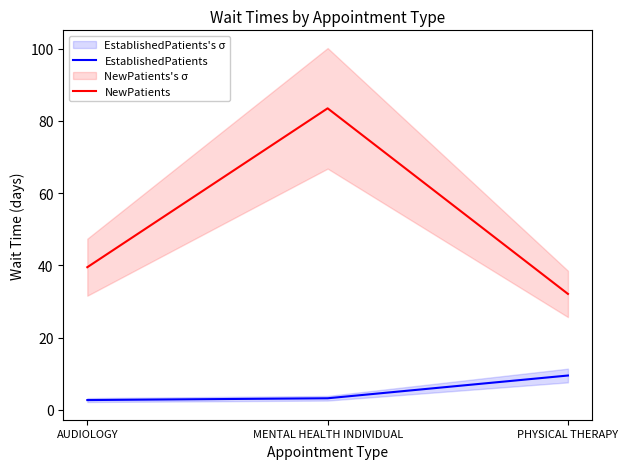

List the labels in order of EstablishedPatients value, smallest first.

AUDIOLOGY, MENTAL HEALTH INDIVIDUAL, PHYSICAL THERAPY